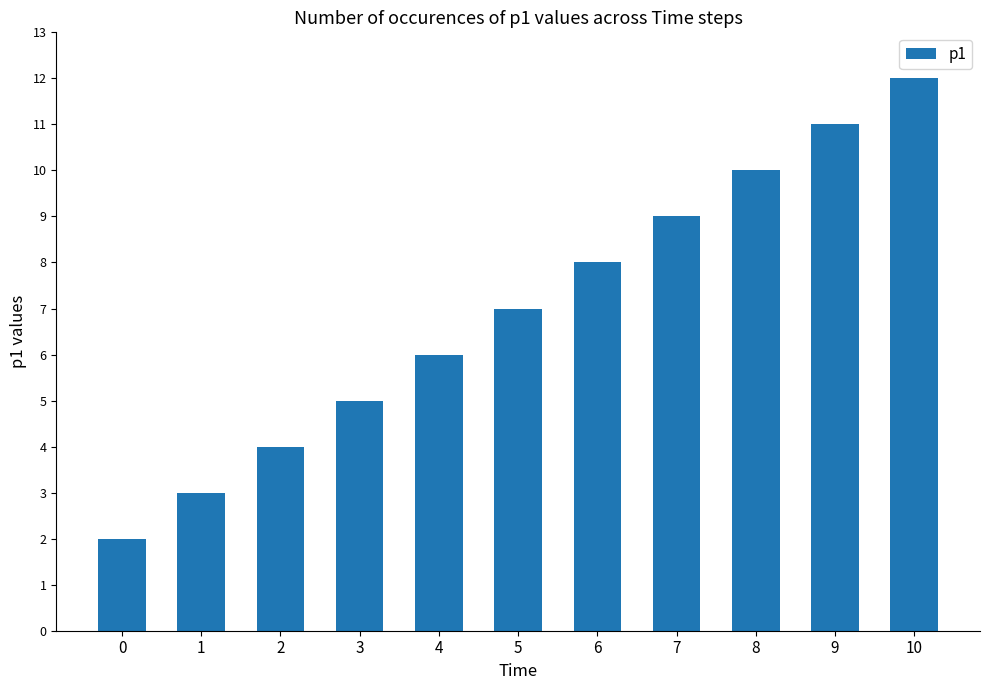

List the labels in order of value, smallest first.

0, 1, 2, 3, 4, 5, 6, 7, 8, 9, 10